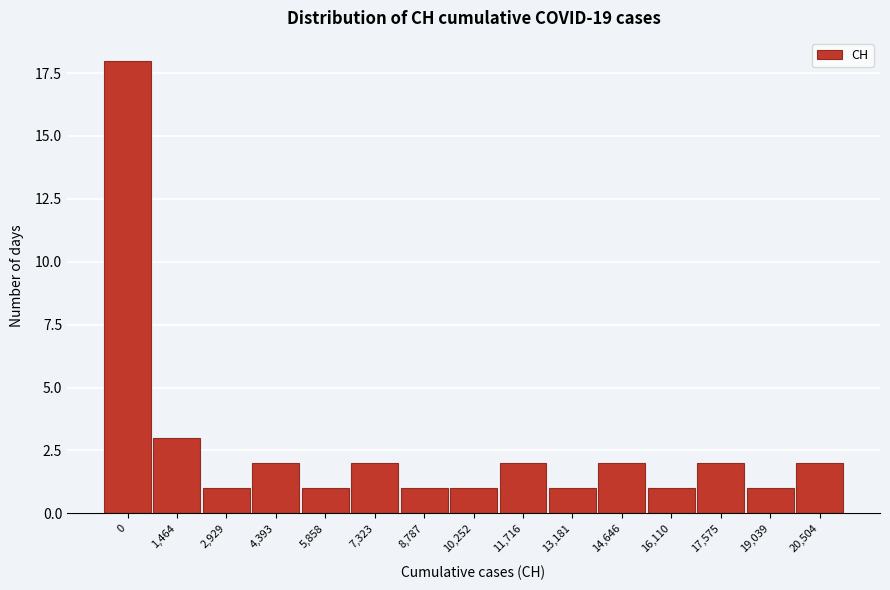

Reading right to left, transcribe all the data shown in this chart.

2	1	2	1	2	1	2	1	1	2	1	2	1	3	18